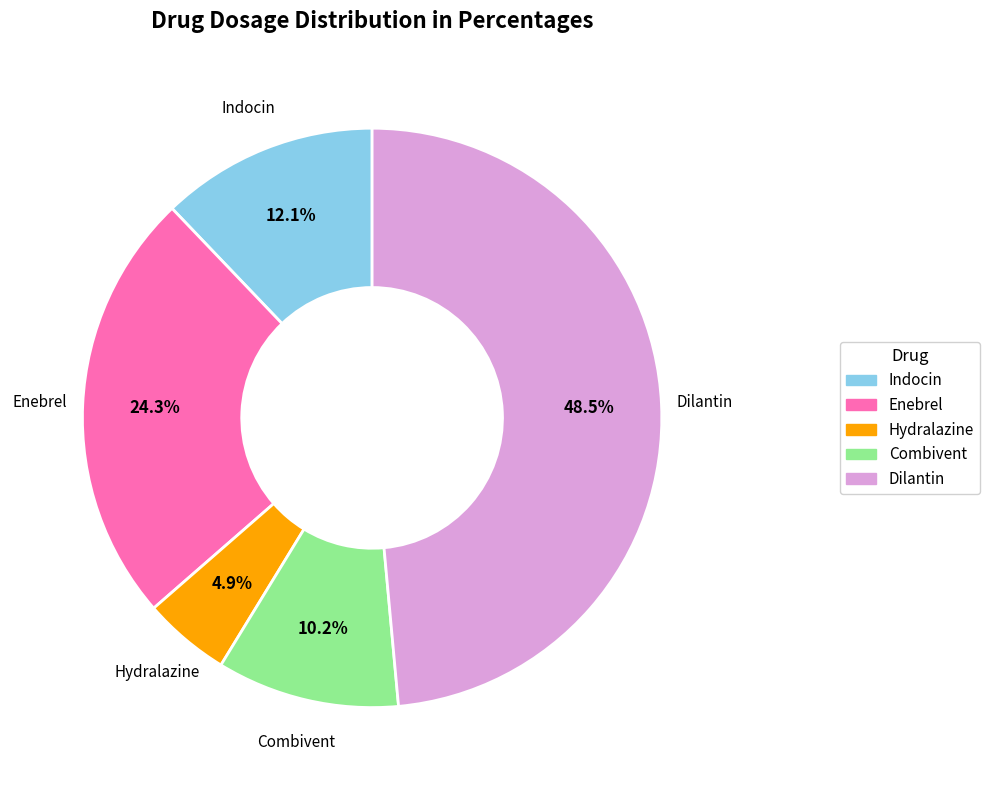

Rank the categories by value from lowest to highest.

Hydralazine, Combivent, Indocin, Enebrel, Dilantin